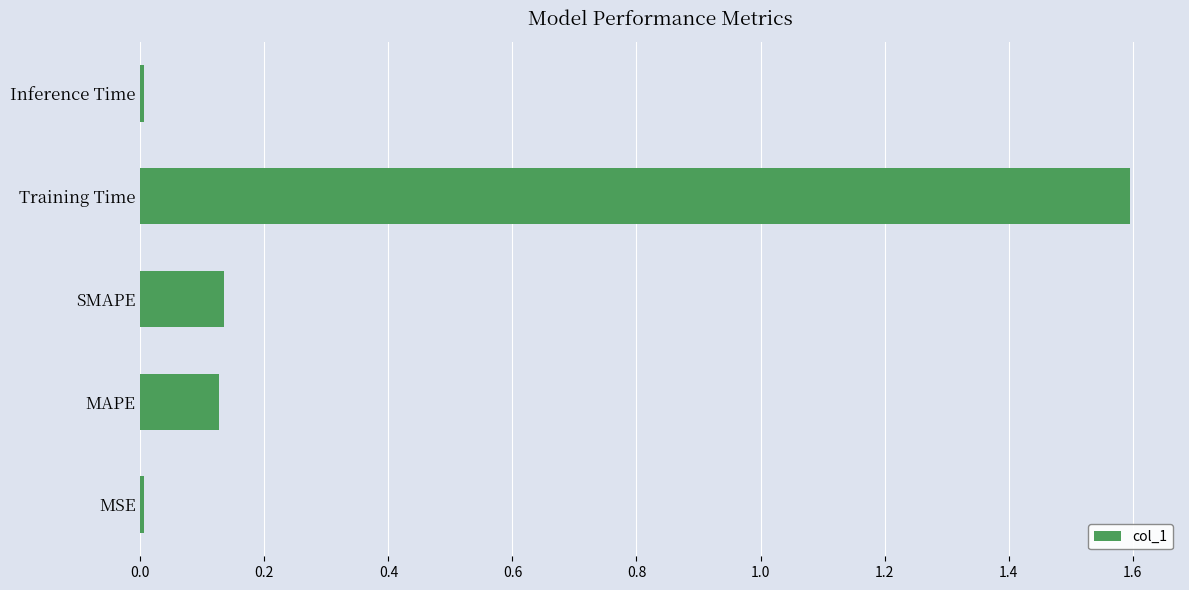

How many data points does each series have?

5